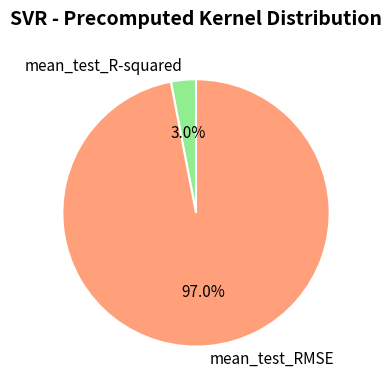

To the nearest percent, what is the average slice percentage?

50%